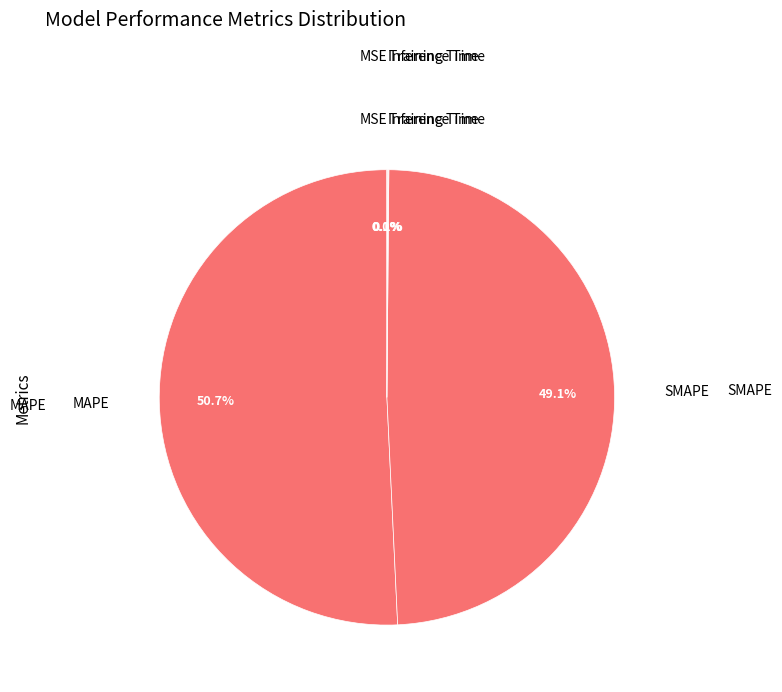

Between MAPE and SMAPE, which is larger?

MAPE